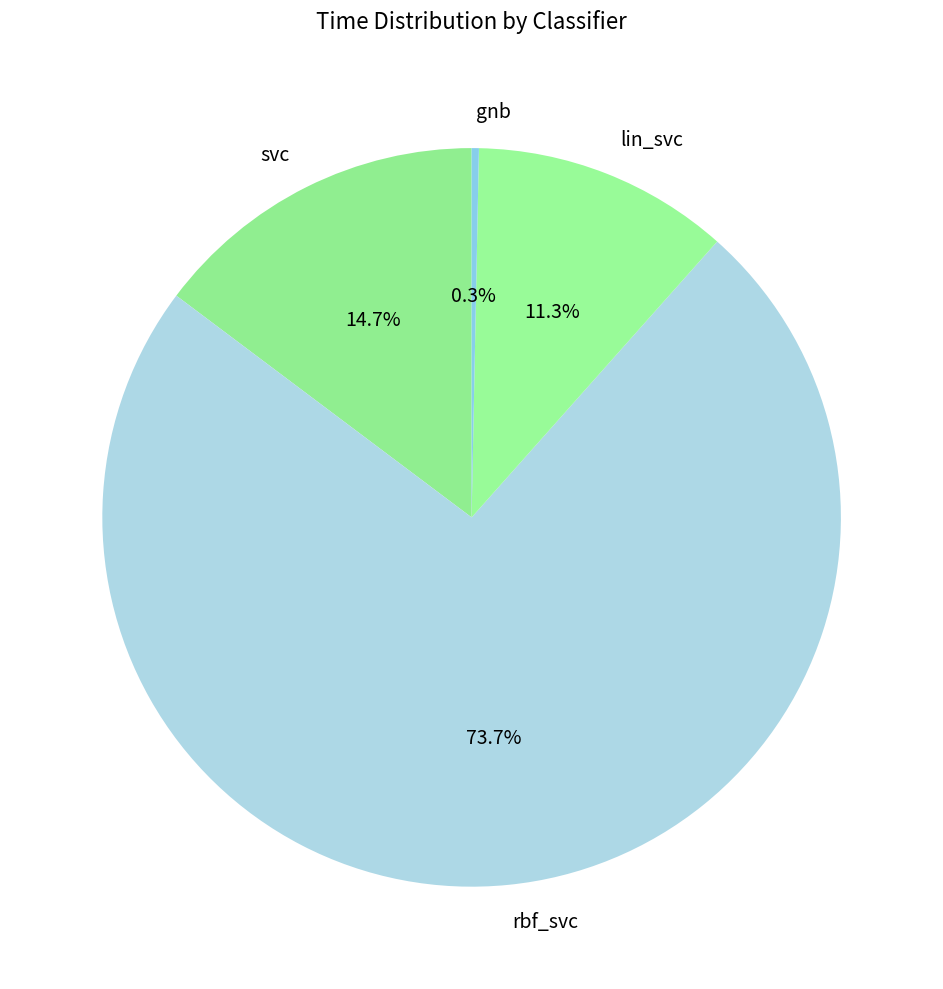

Which category accounts for the majority?

rbf_svc